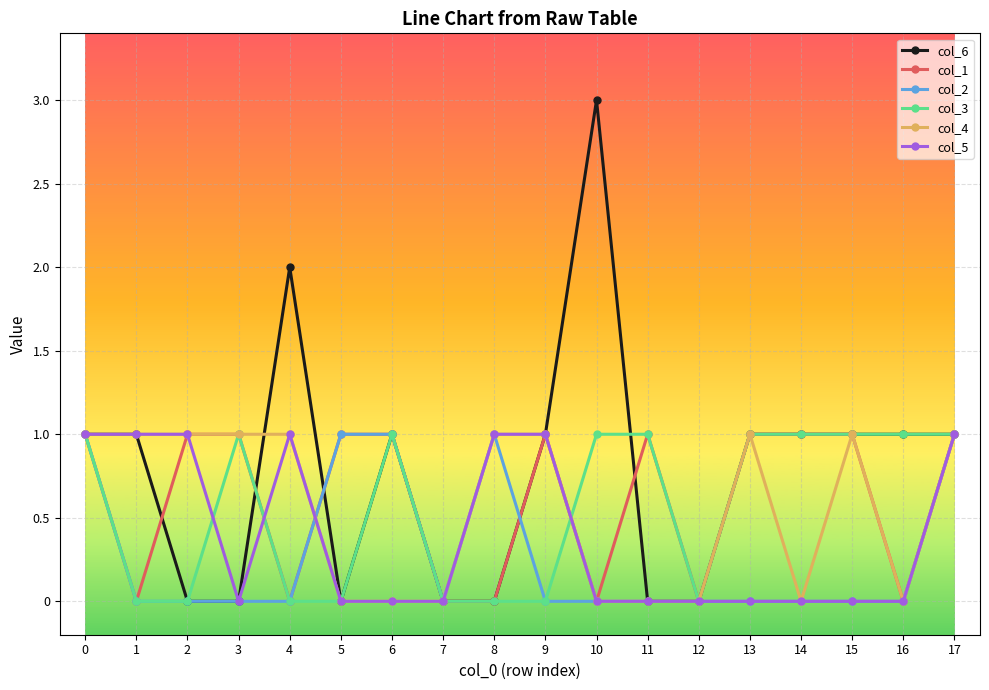

Is the value of col_6 at 4 greater than the value of col_1 at 15?

Yes